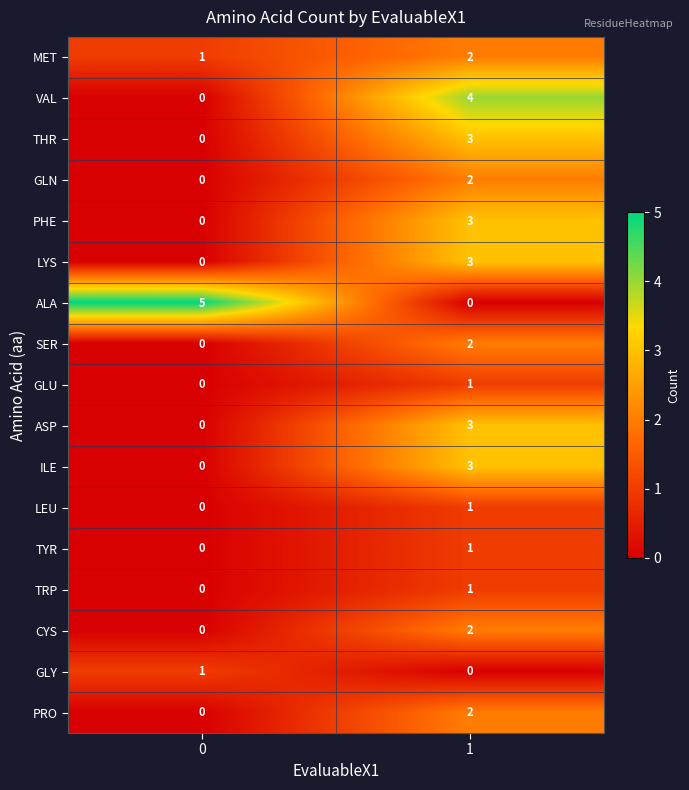

What value does the ILE series have at 1?

3